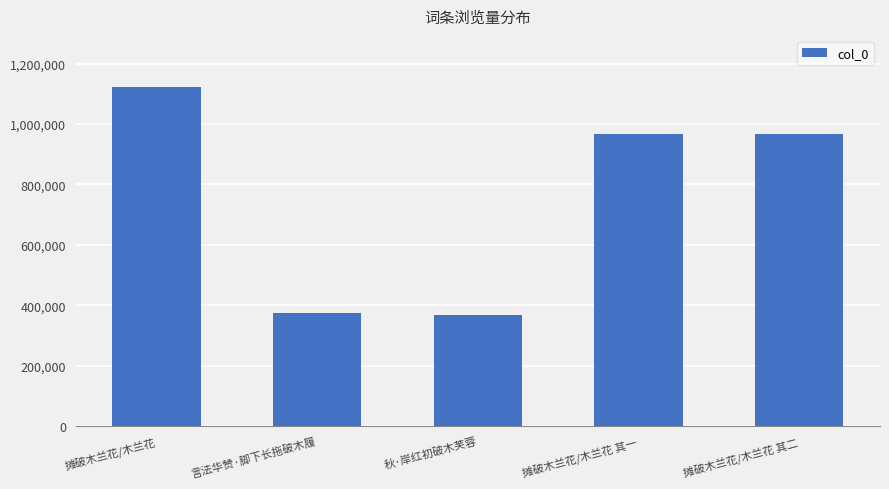

What is the greatest value displayed?

1123186